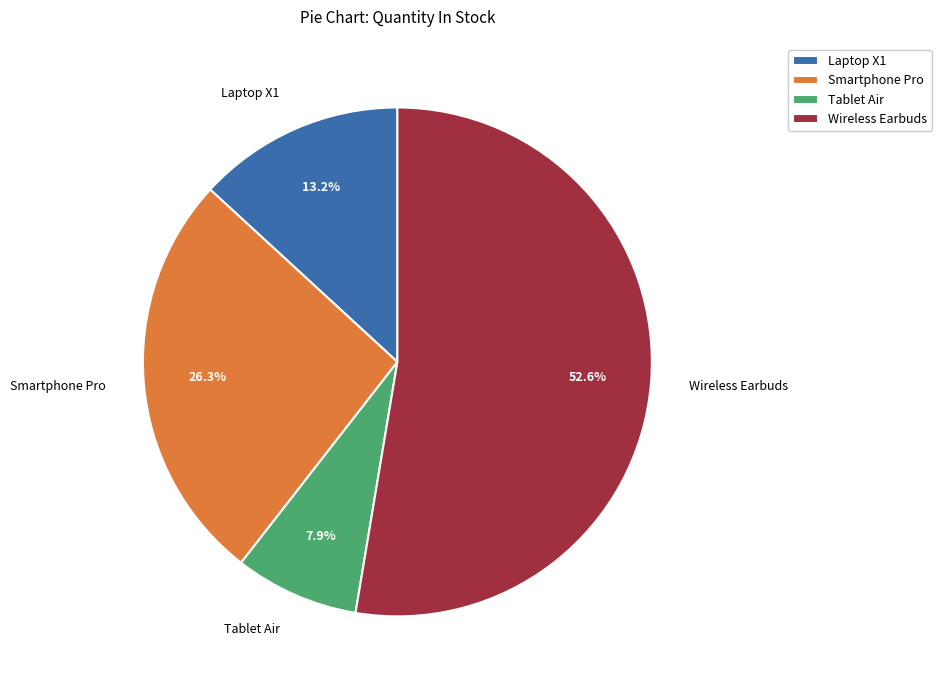

To the nearest percent, what is the difference between the Laptop X1 and Smartphone Pro slice percentages?

13%